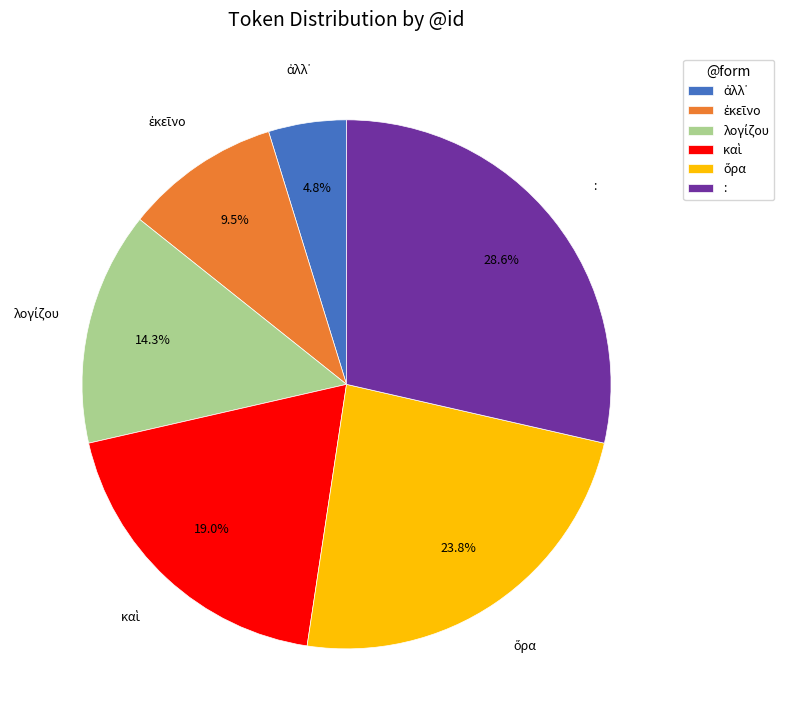

Which category has the biggest portion of the pie?

: